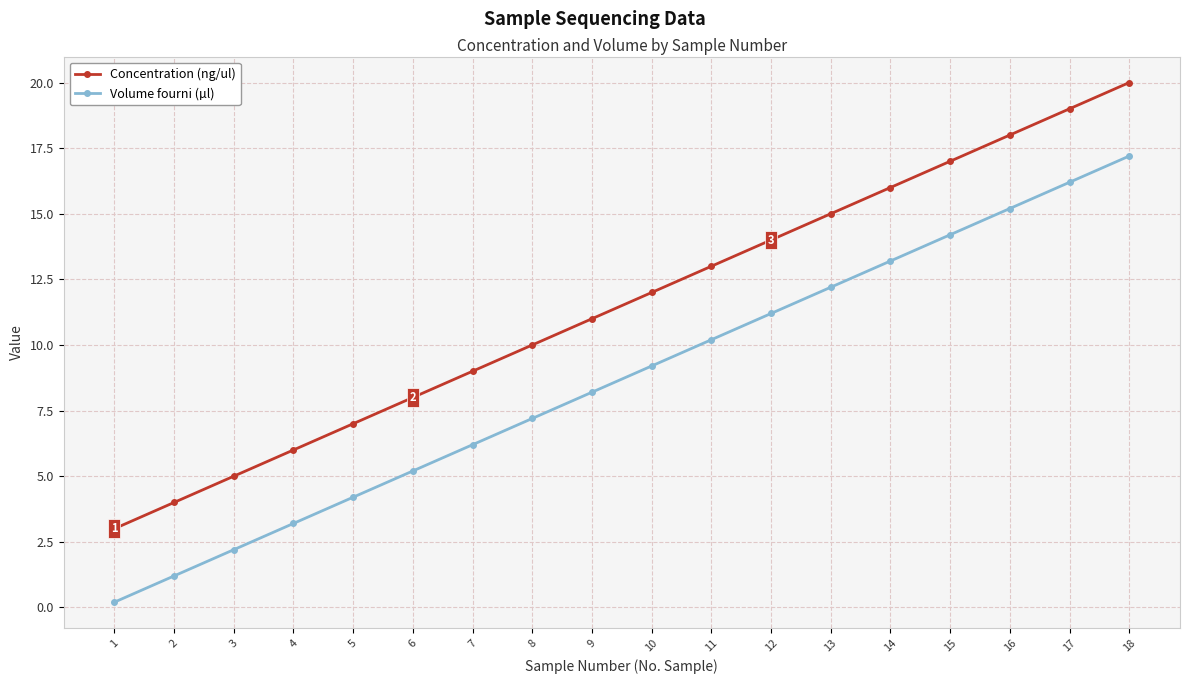

At which category is the sum across all series the highest?

18